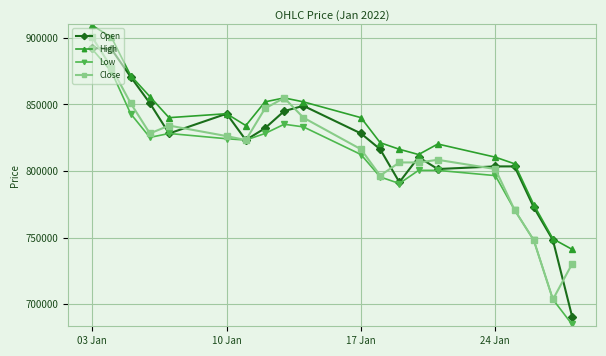

What is the value of the Close point at the 19th from the left?

703667